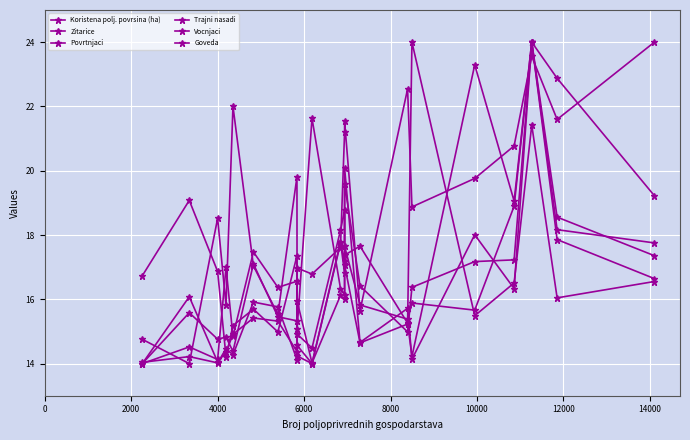

What is the difference between the maximum and second lowest values in the Trajni nasadi series?

9.4